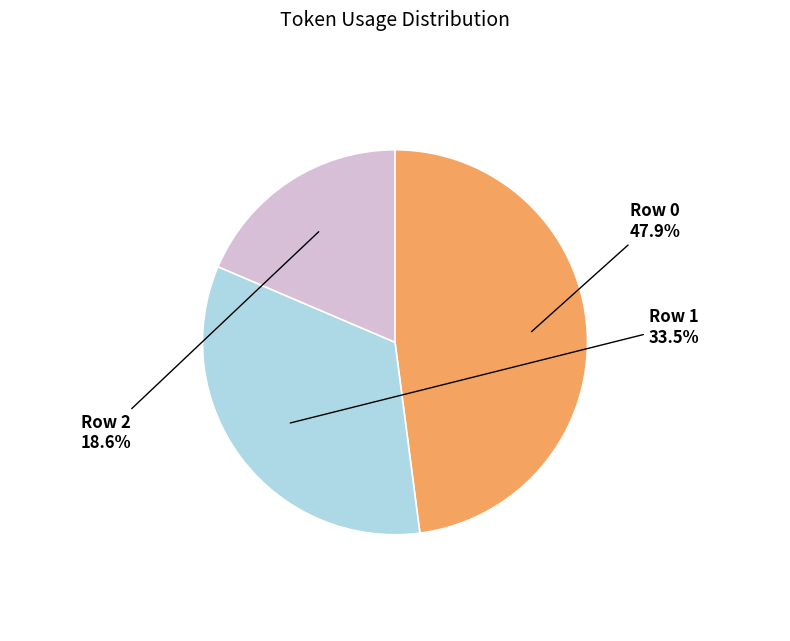

What percentage is NOT represented by Row 2?

81.4%